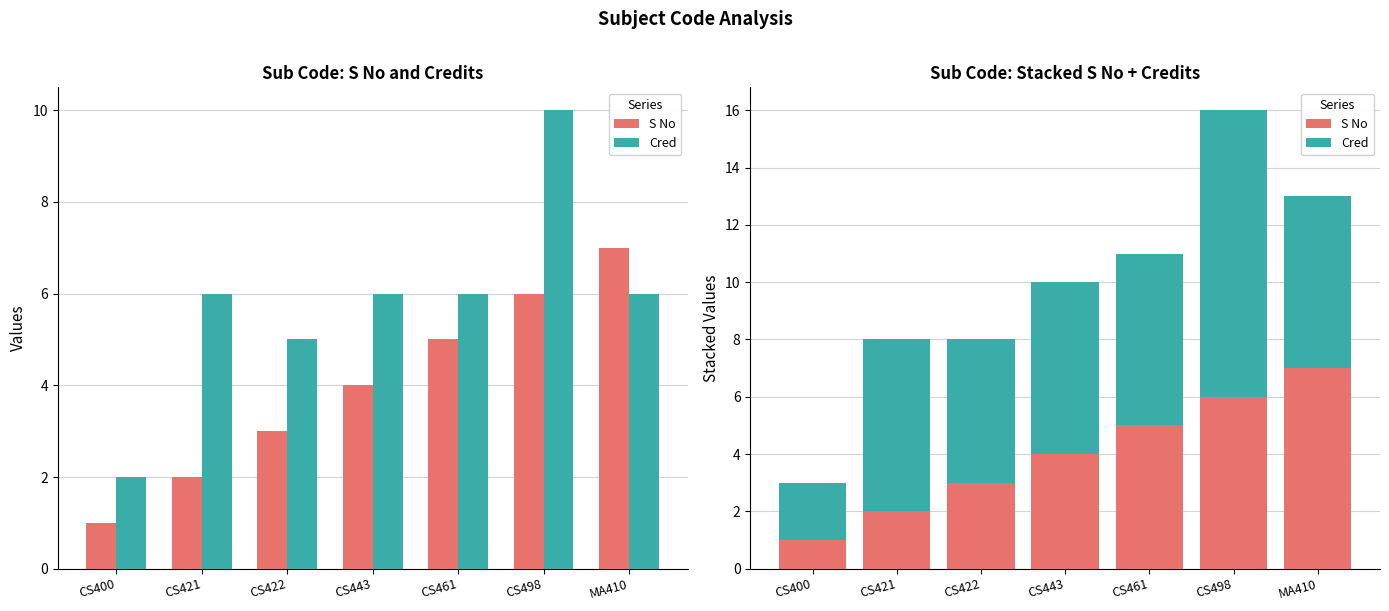

What is the difference between the highest and lowest values at CS421?

4